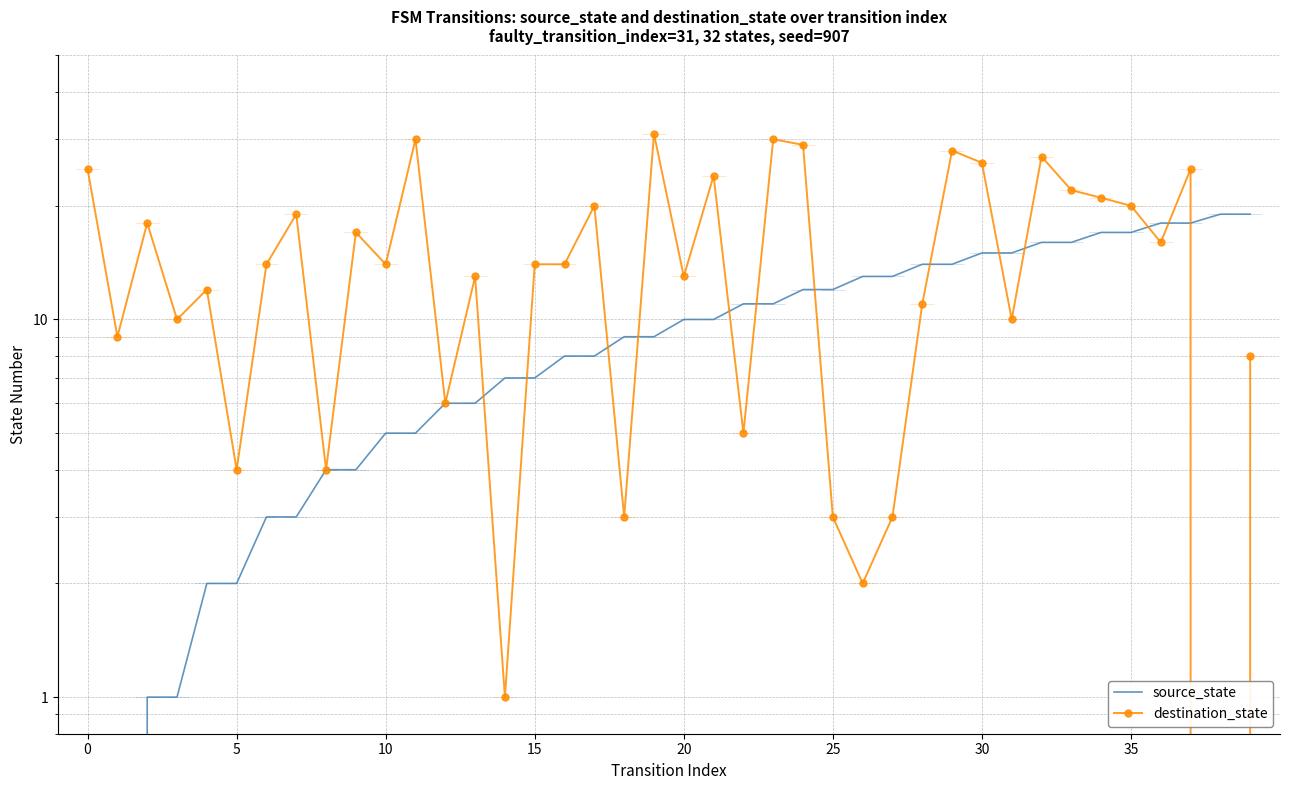

Which category has the lowest value in the destination_state series?

38